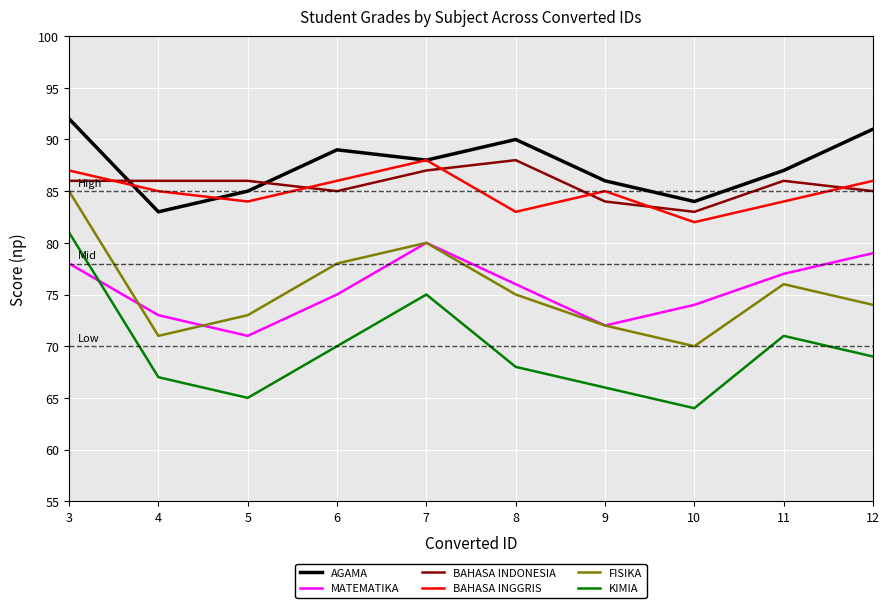

Does the chart have visible grid lines?

Yes